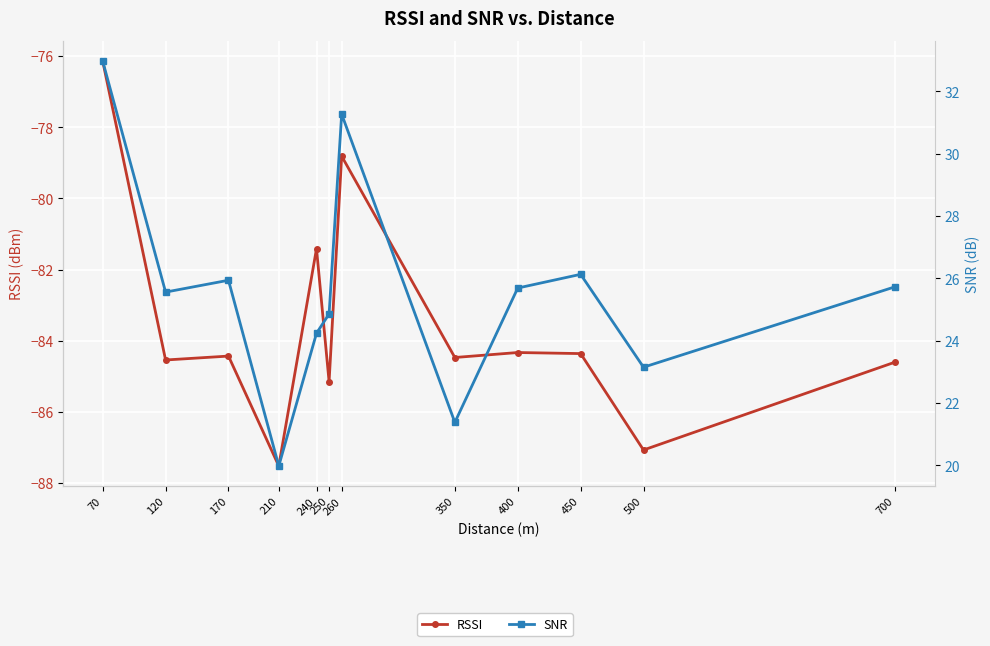

How many data points in SNR are less than 25?

5